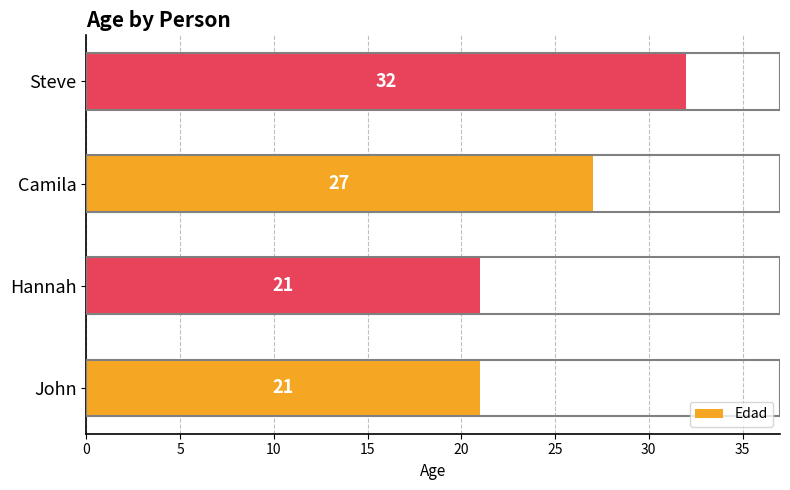

What is the greatest value displayed?

32